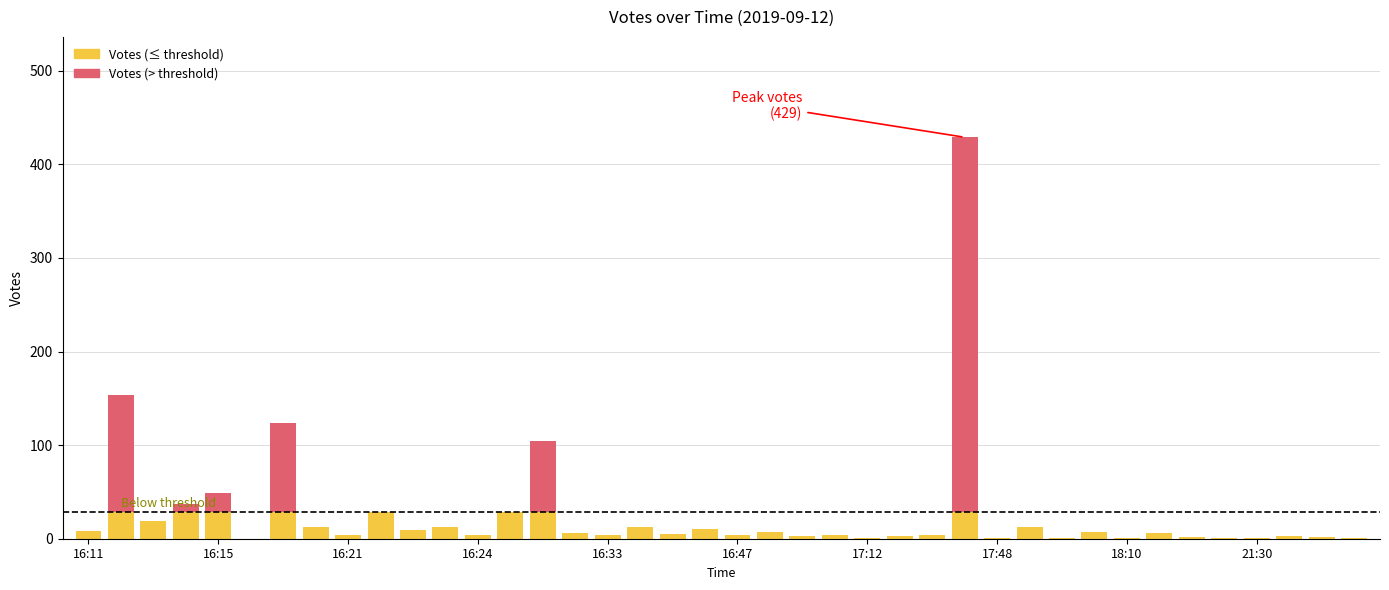

What is the ratio of the value at 20:55 to the value at 22:17?

1.0